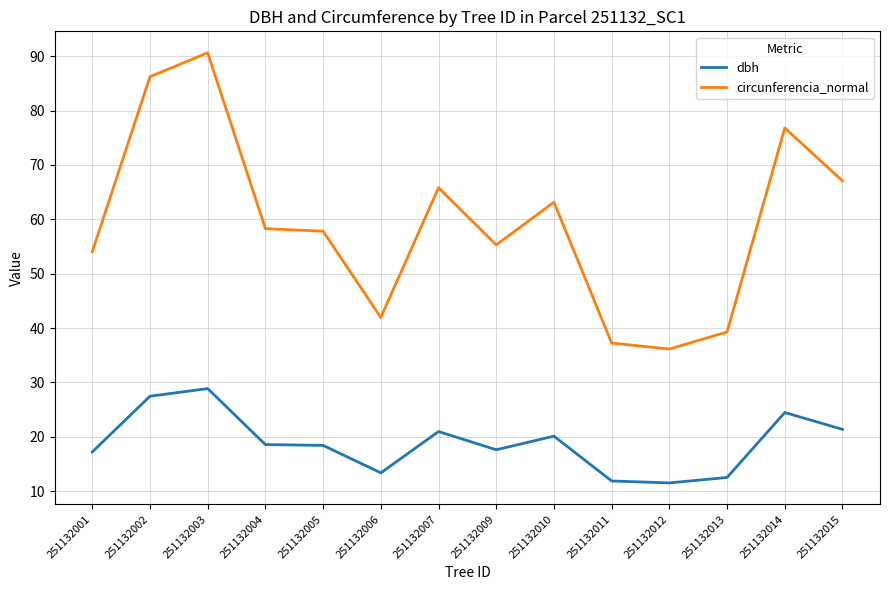

Where is circunferencia_normal nearest to the value 63?

251132010